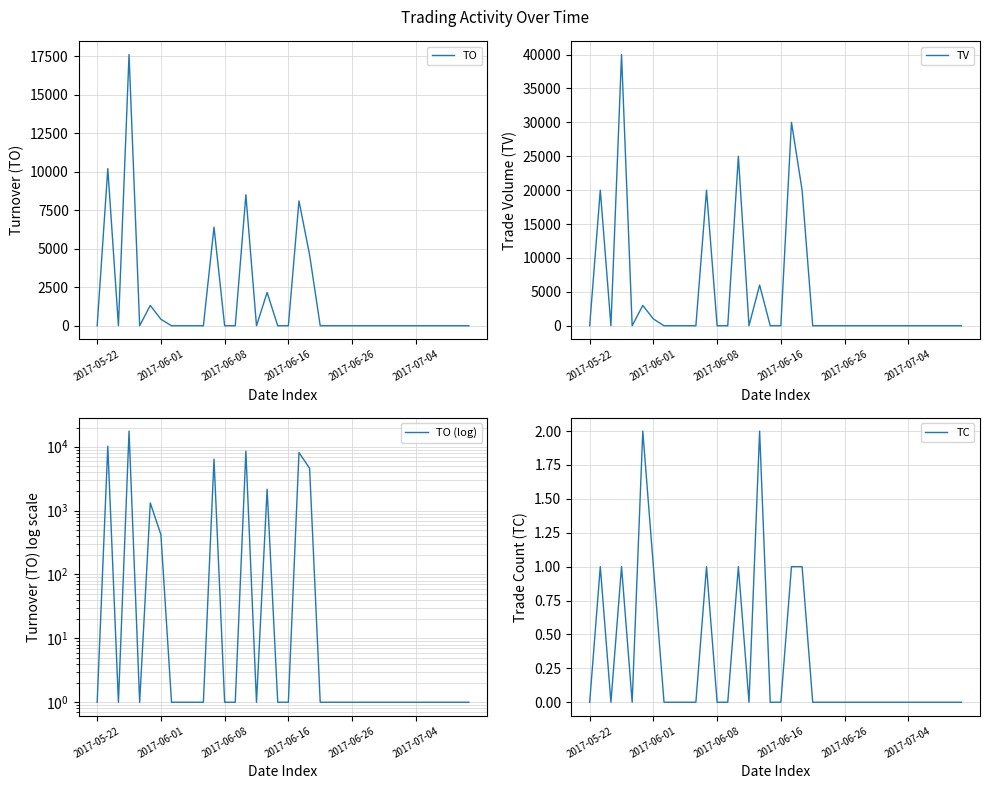

What is the total value across all series at 20?

29201